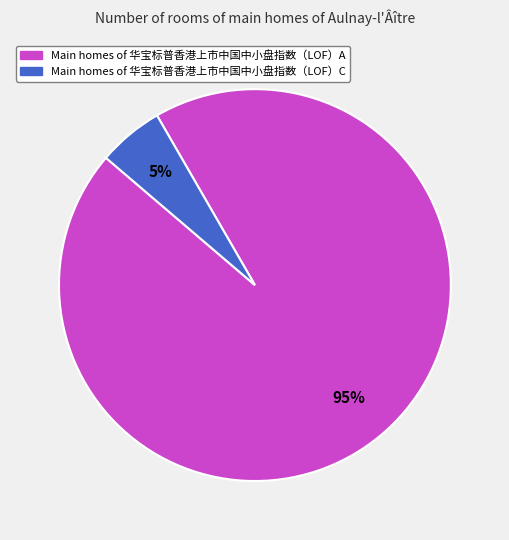

Is there any slice that represents more than half of the pie?

Yes